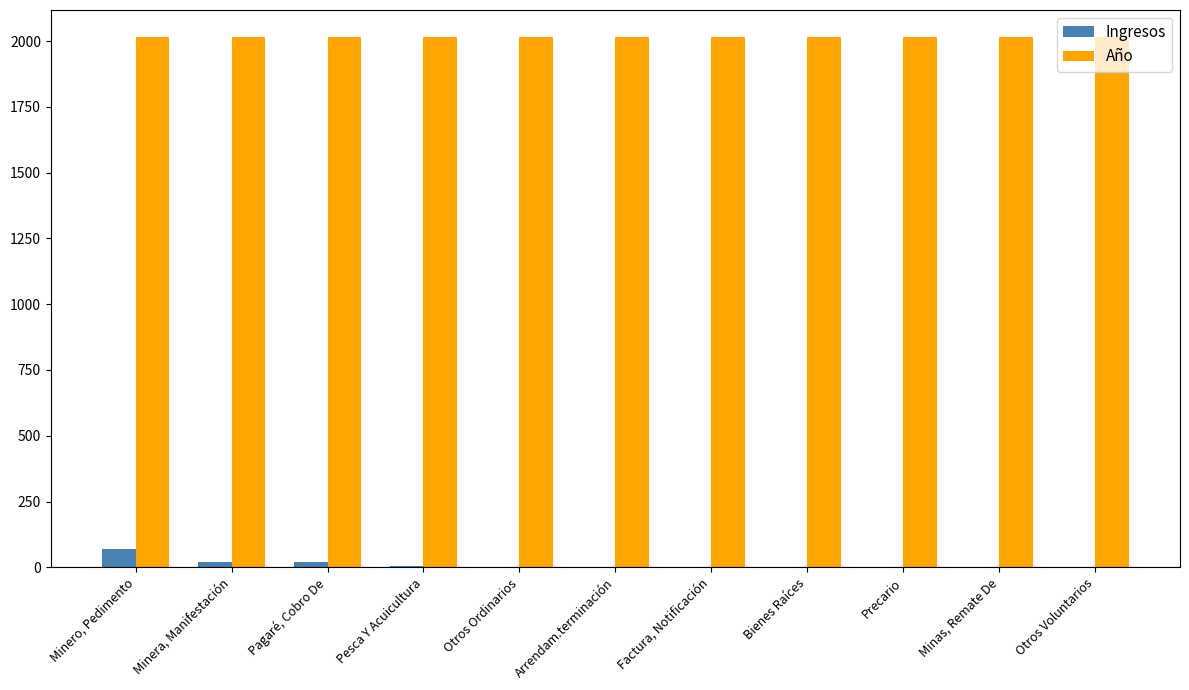

Is it true that Año equals 3120 at Bienes Raíces?

False